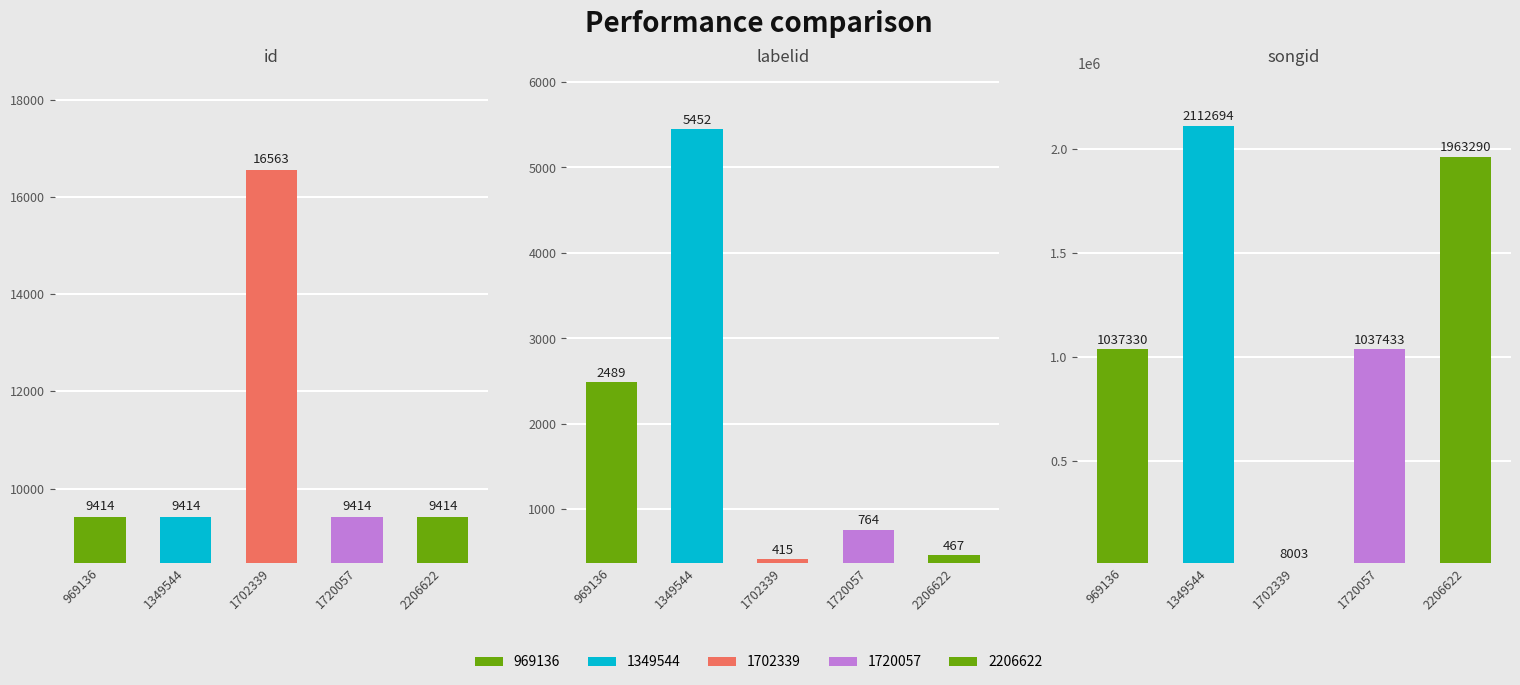

True or false: id has a value of 16563 at 1702339.

True